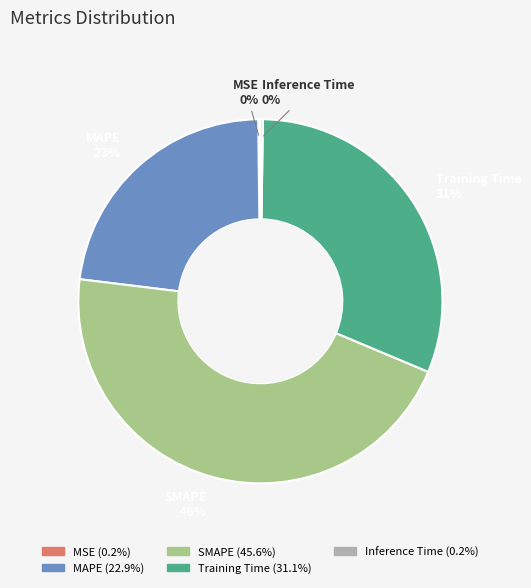

Is the sum of MAPE and Training Time greater than half?

Yes